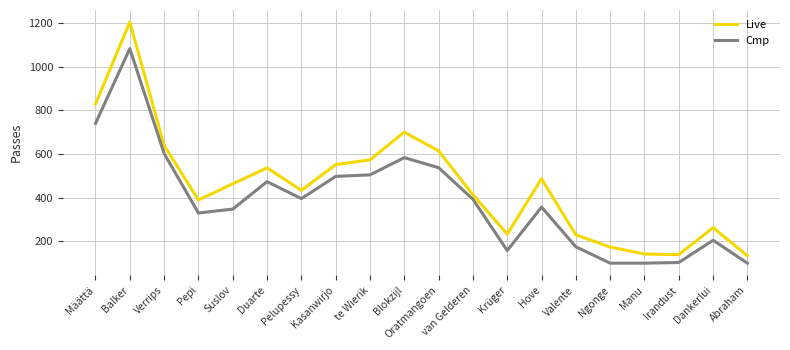

At which label does Cmp first exceed 392?

Määttä